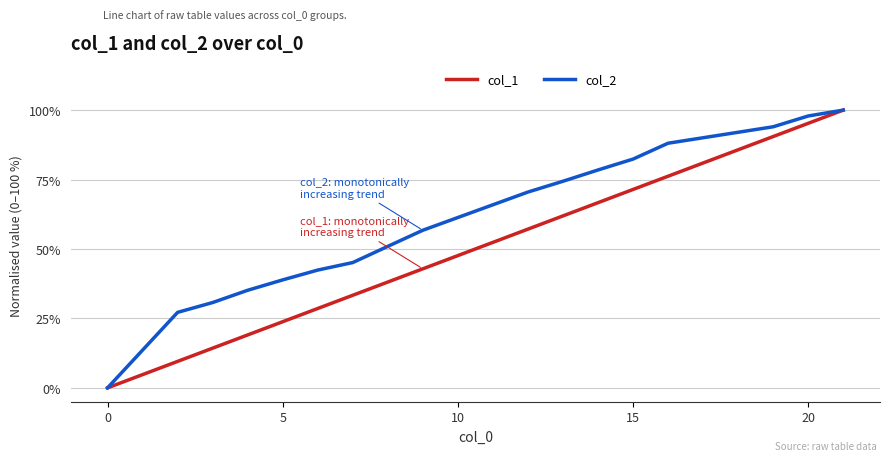

How many values in col_1 are above zero?

16